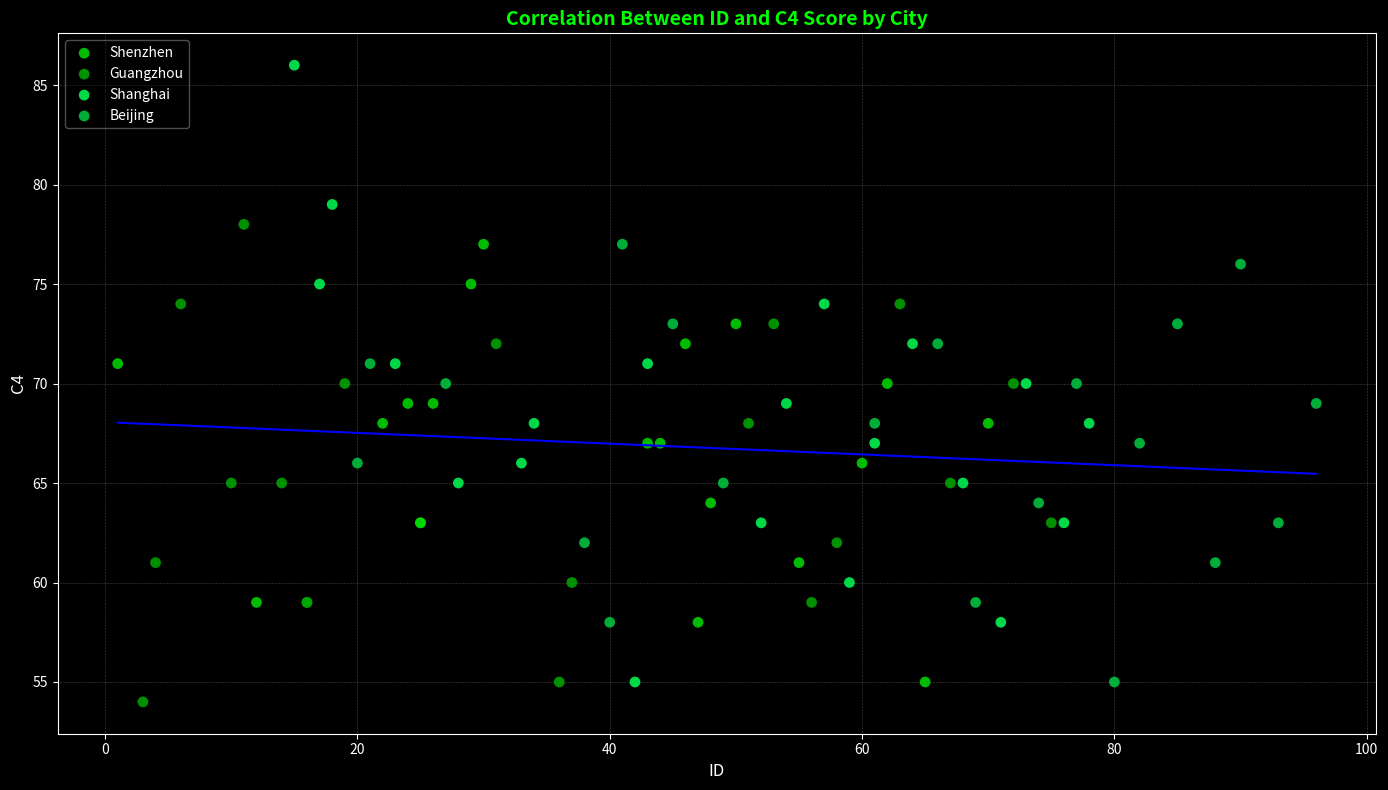

Which series contains the lowest Y value?

Guangzhou